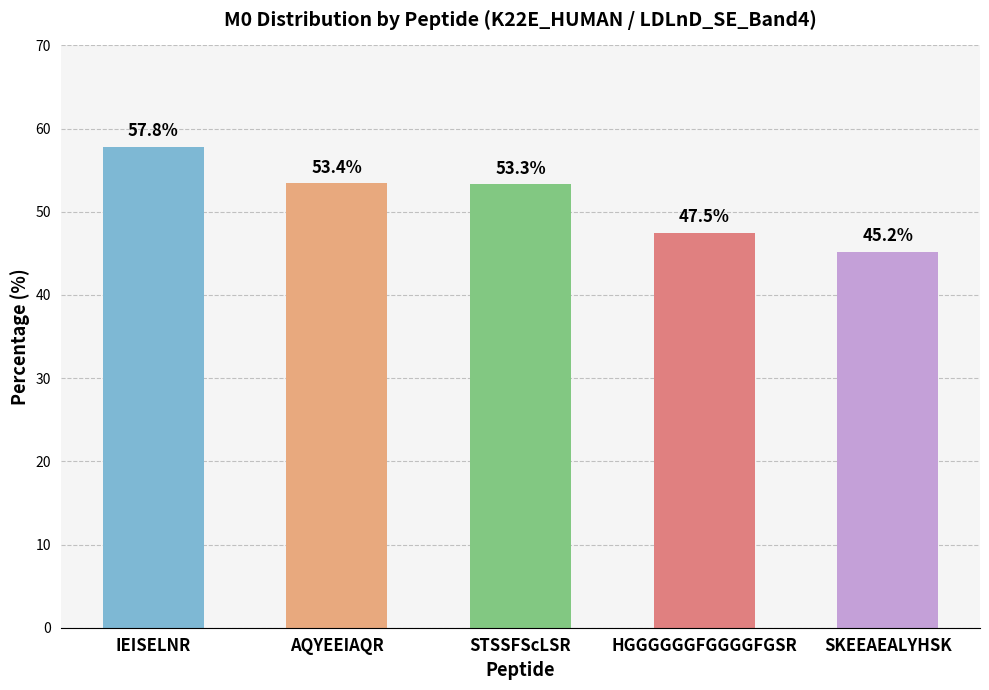

Where does the data first go above 53?

IEISELNR